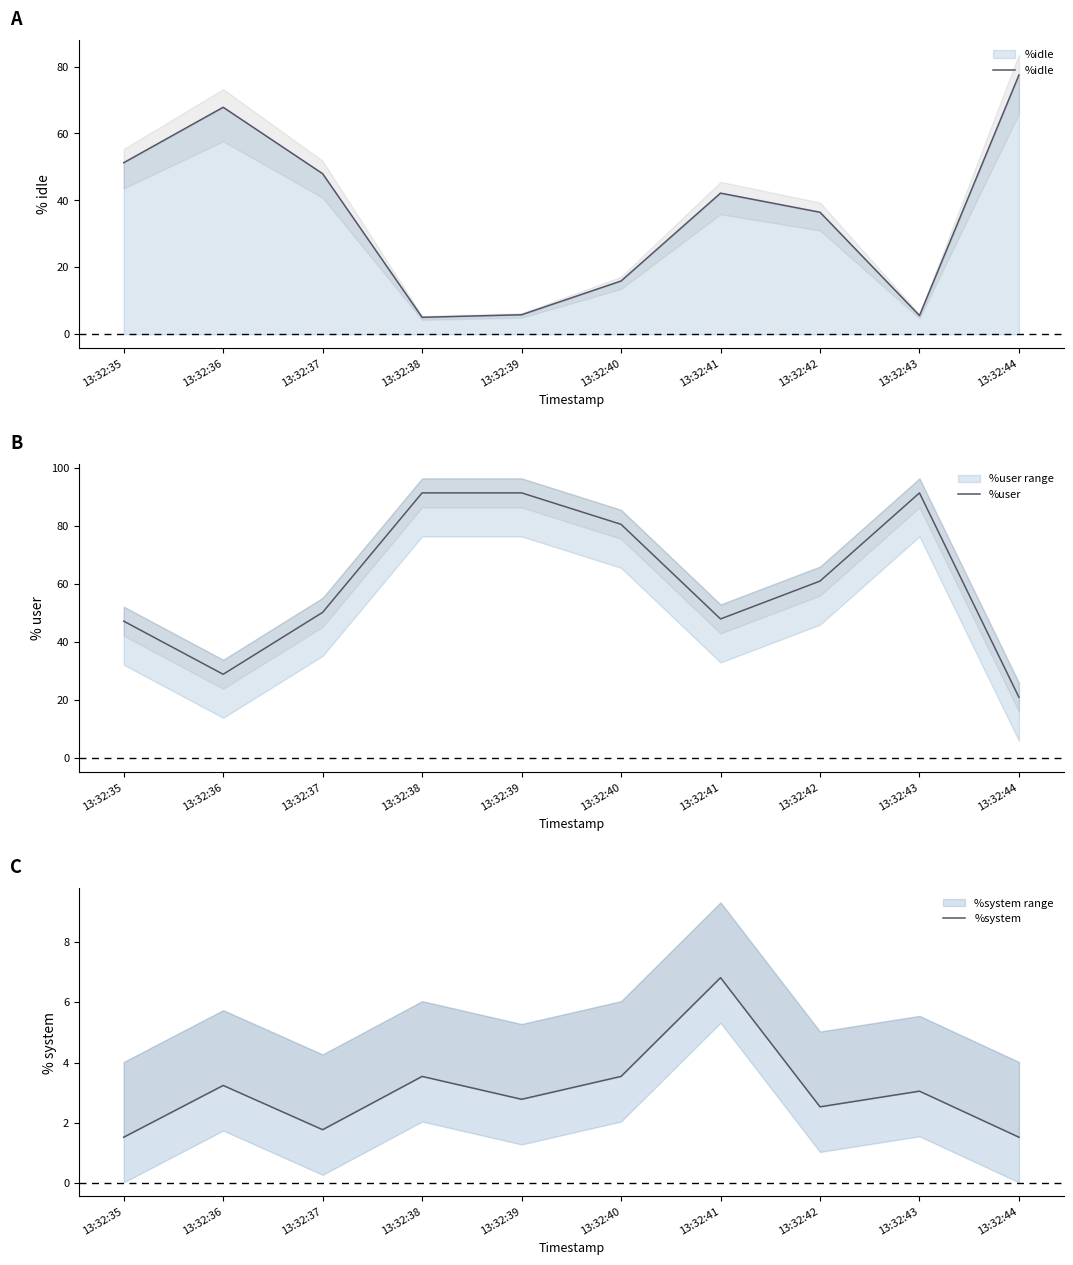

The value of %user at 13:32:40 is 21.0. True or false?

False